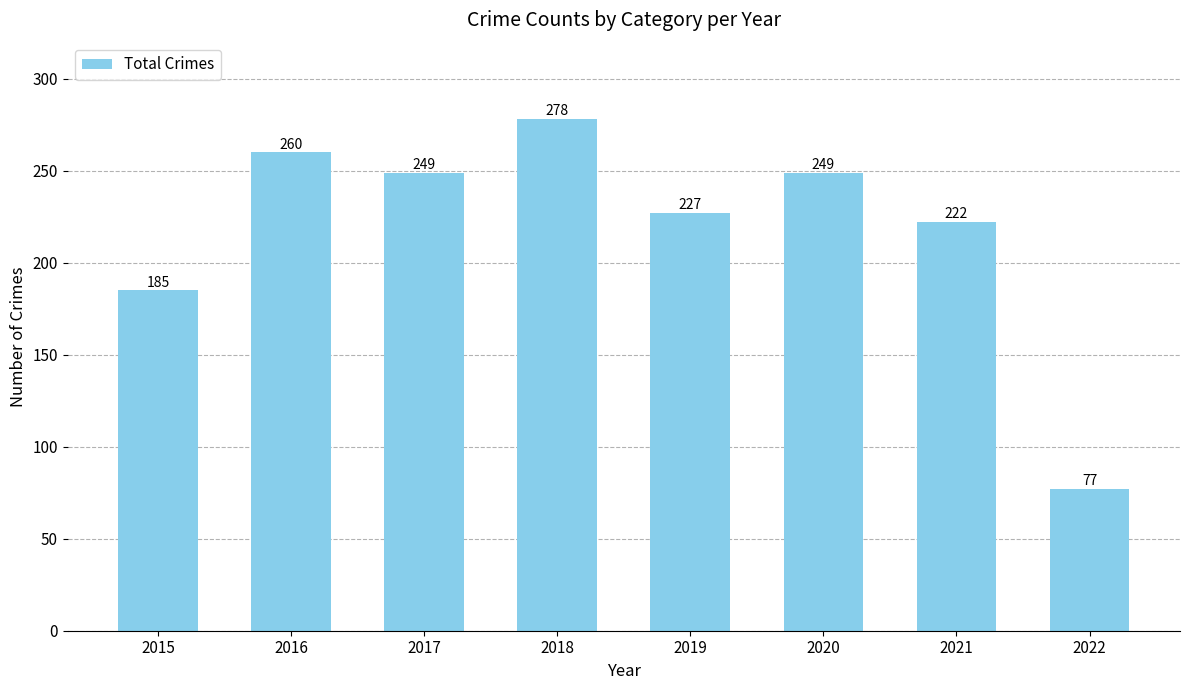

What is the difference between the second highest and minimum values?

183